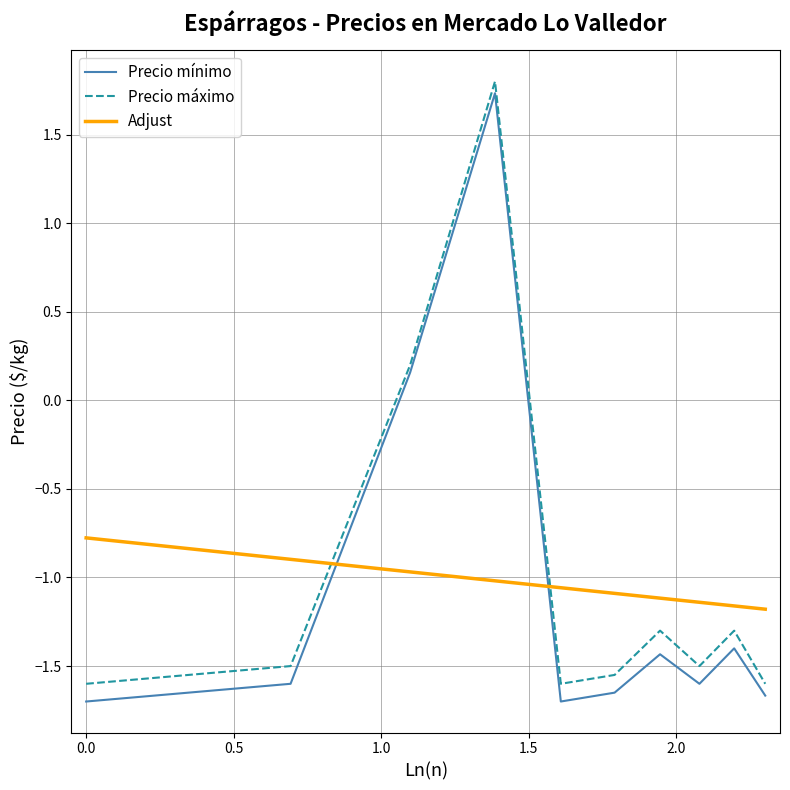

True or false: Adjust and Precio máximo intersect in this chart.

True